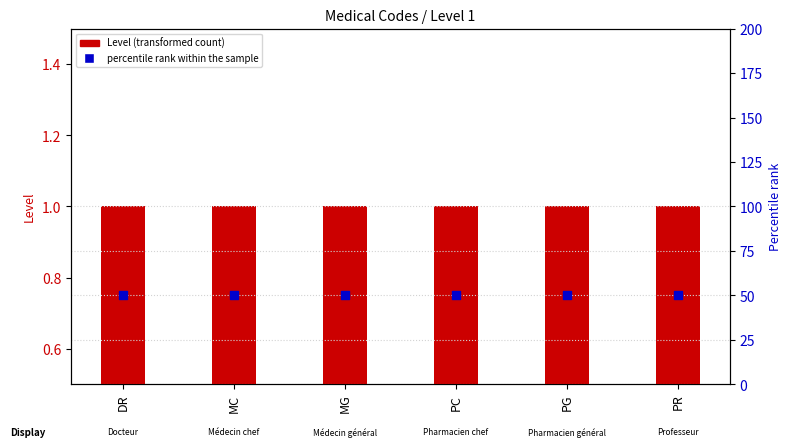

At how many categories does at least one series exceed 41?

6